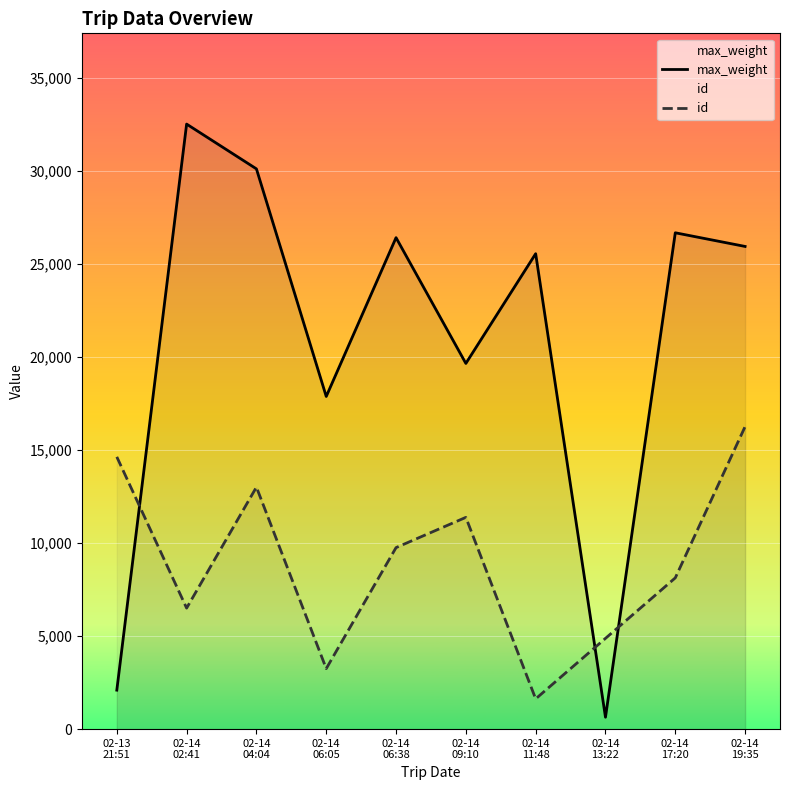

List the series in order of their overall mean, lowest first.

id, max_weight